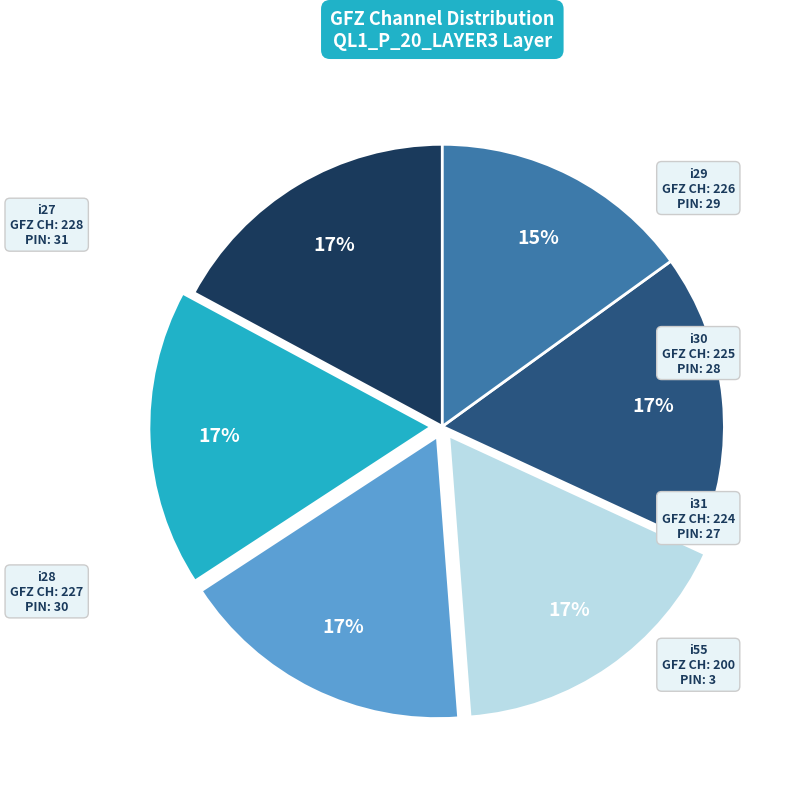

Is there any slice that represents more than half of the pie?

No